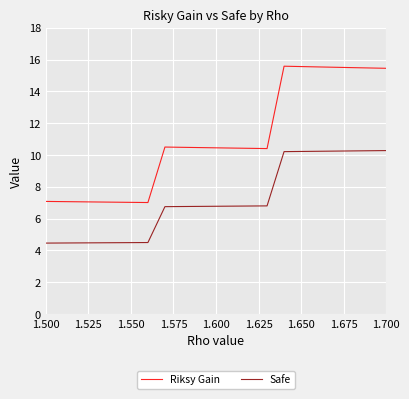

Which series has the largest total across all categories?

Riksy Gain